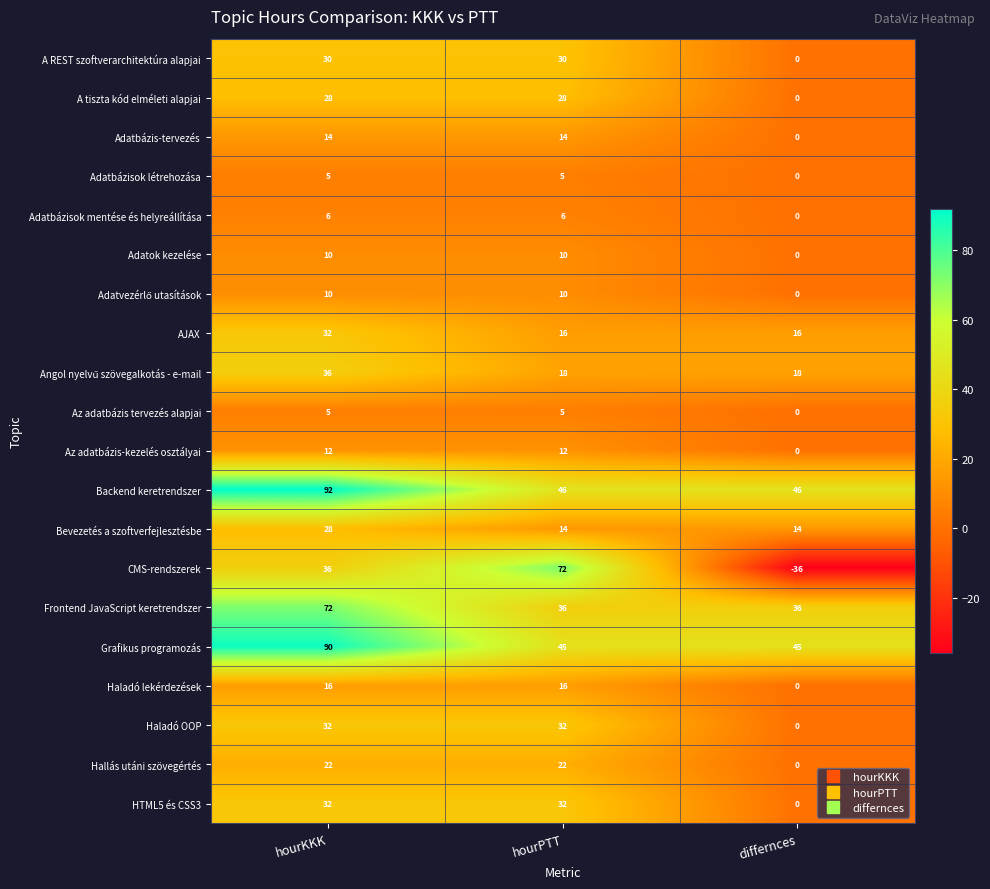

At how many categories does at least one series exceed 50?

2